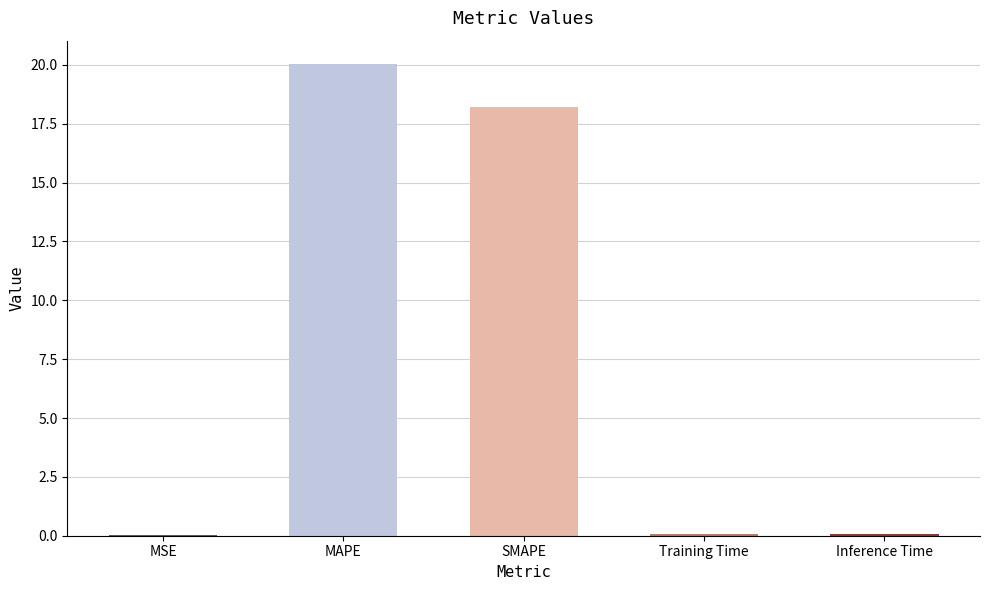

Is it true that the value at SMAPE is 18.2?

True